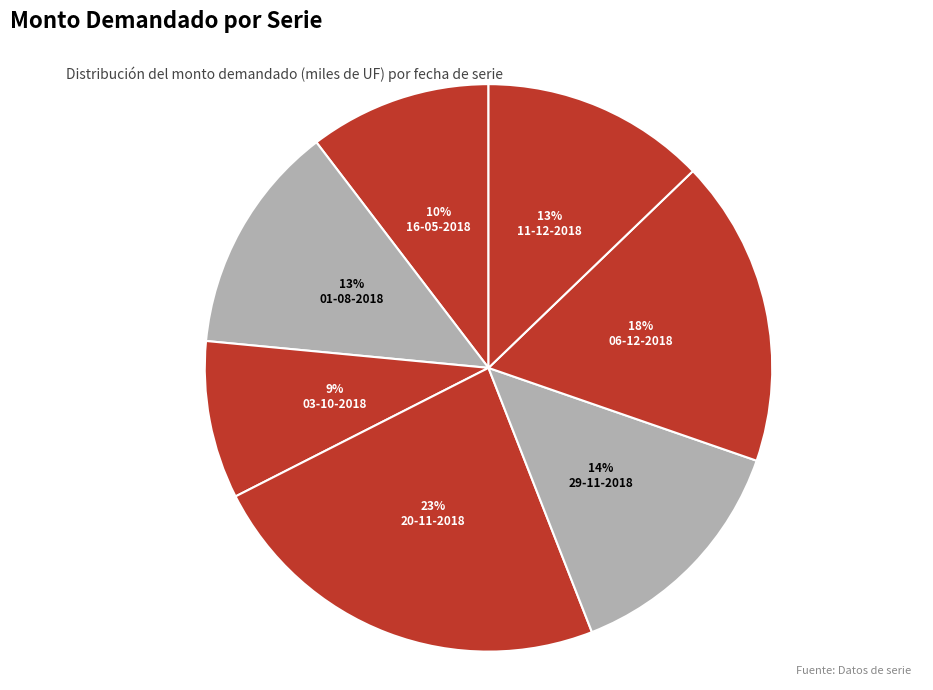

How many segments does this pie chart have?

7